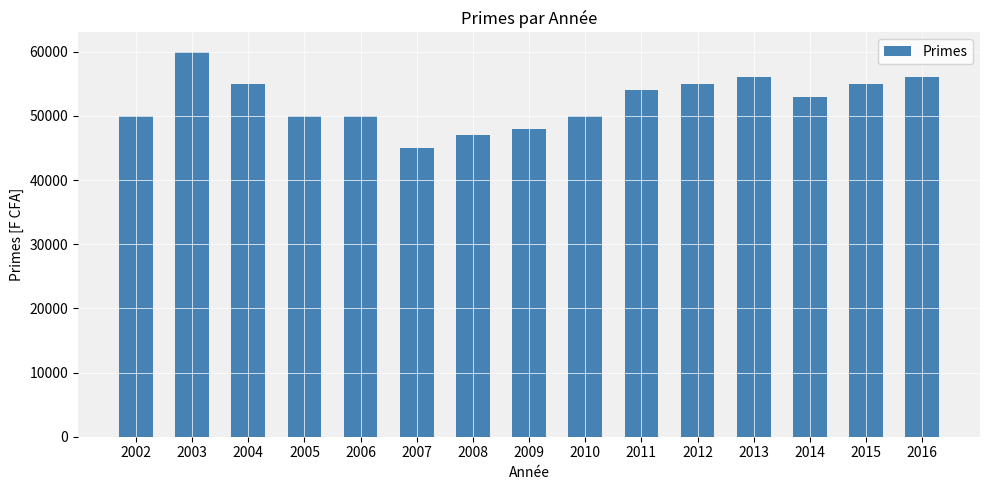

Which has a higher value, 2015 or 2005?

2015